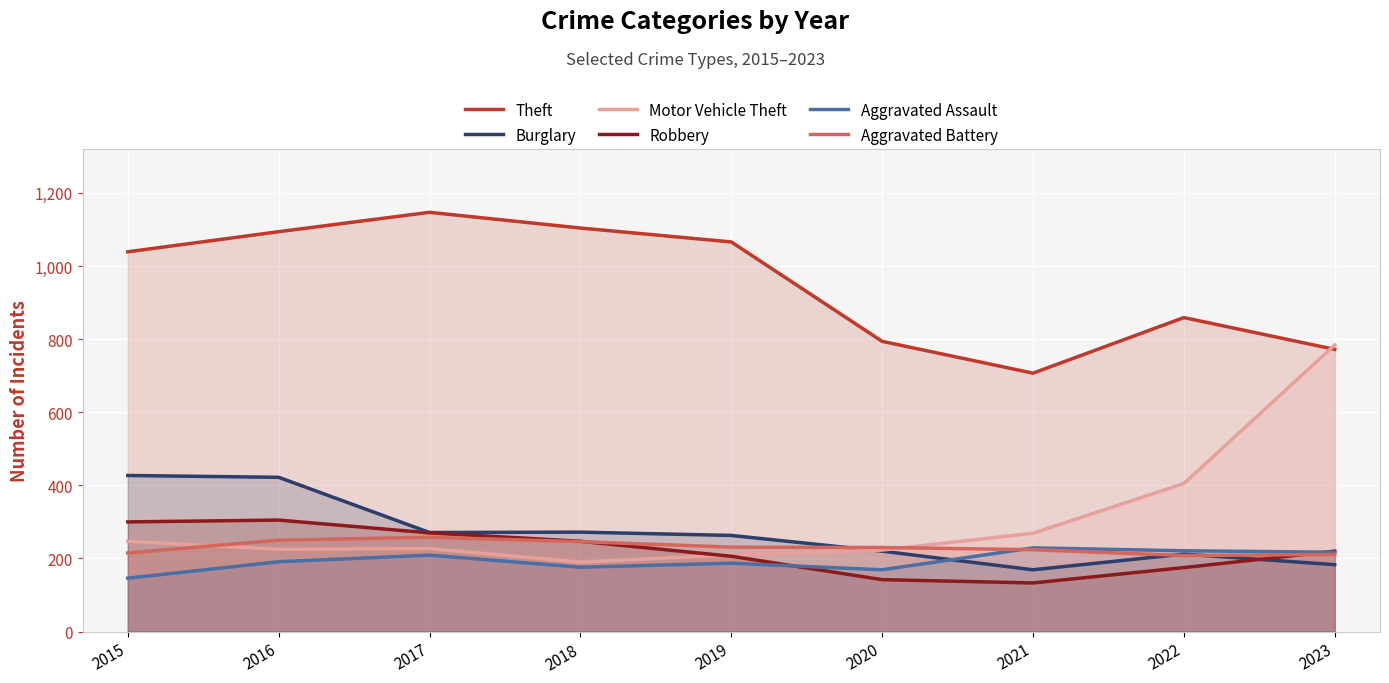

How many categories are shown in the chart?

9